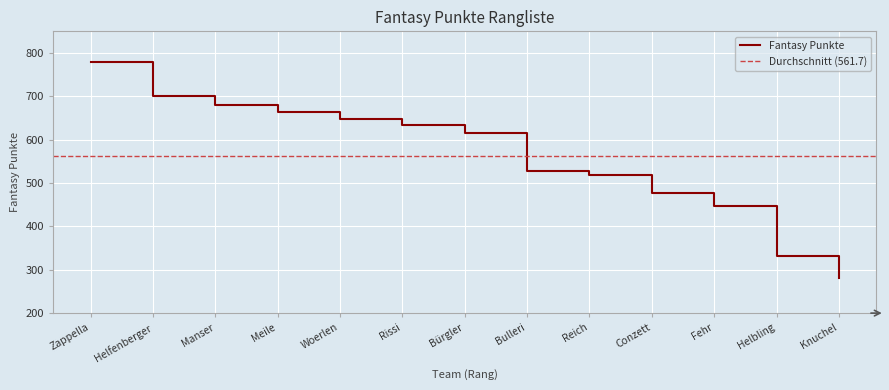

What is the maximum value for Fantasy Punkte?

779